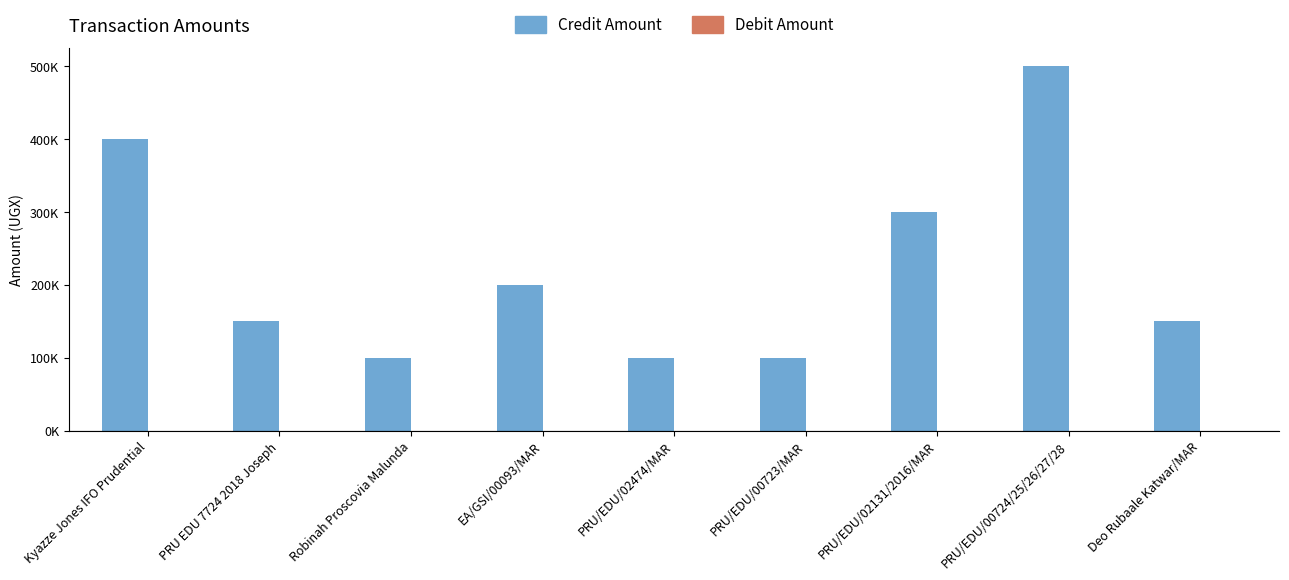

What position from the right is PRU/EDU/00723/MAR?

4